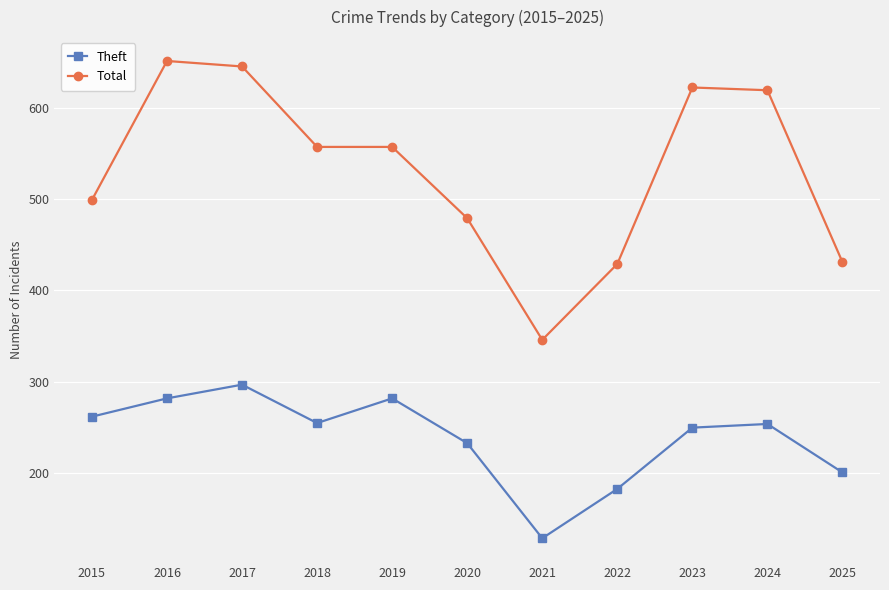

What is the difference between the maximum and minimum values in the Total series?

305